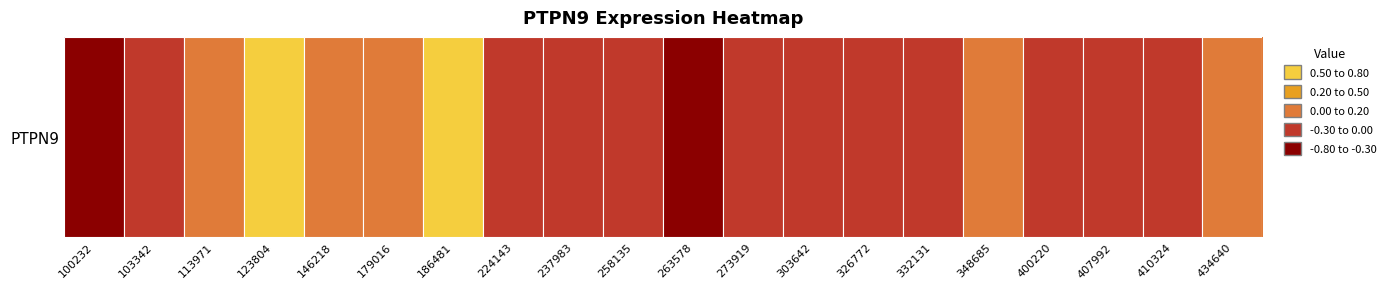

Is it true that the value at 332131 is -0.0?

True